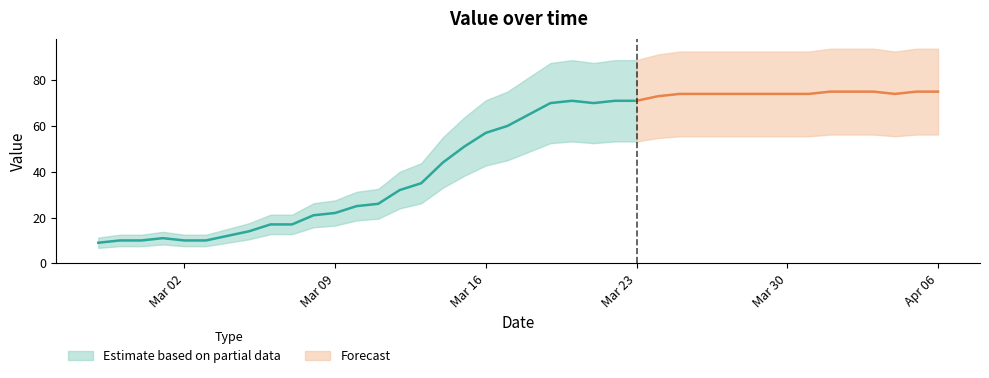

How many values are below 65?

20